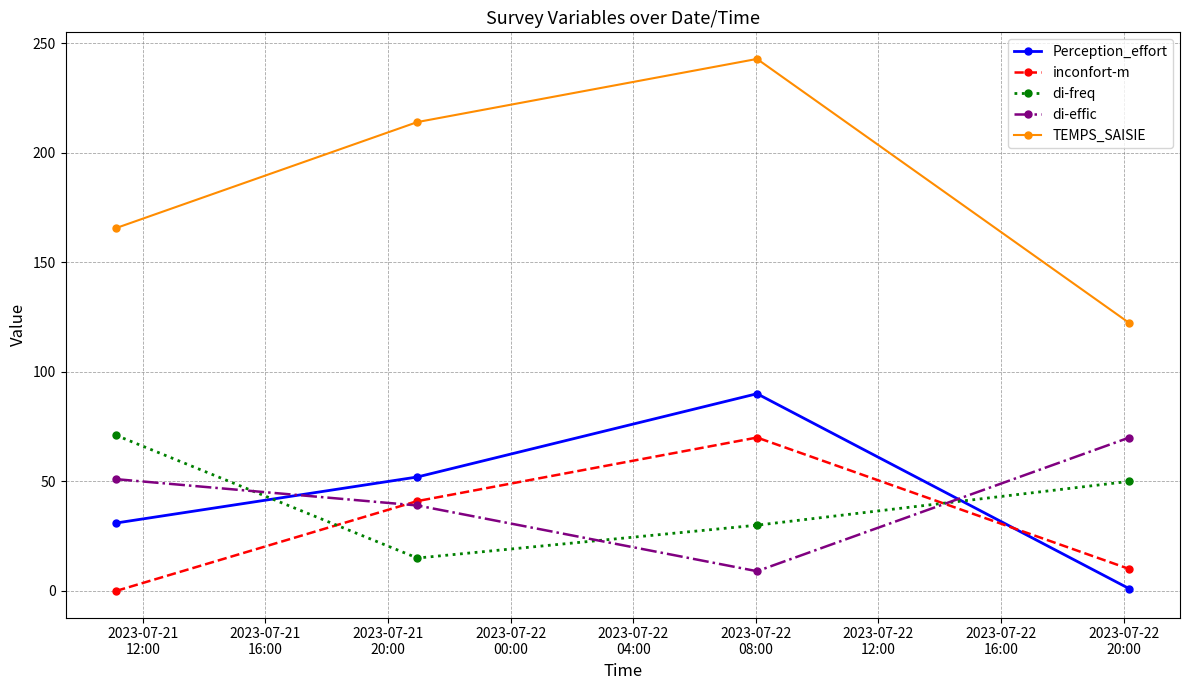

What are all the series names shown in the legend?

Perception_effort, inconfort-m, di-freq, di-effic, TEMPS_SAISIE